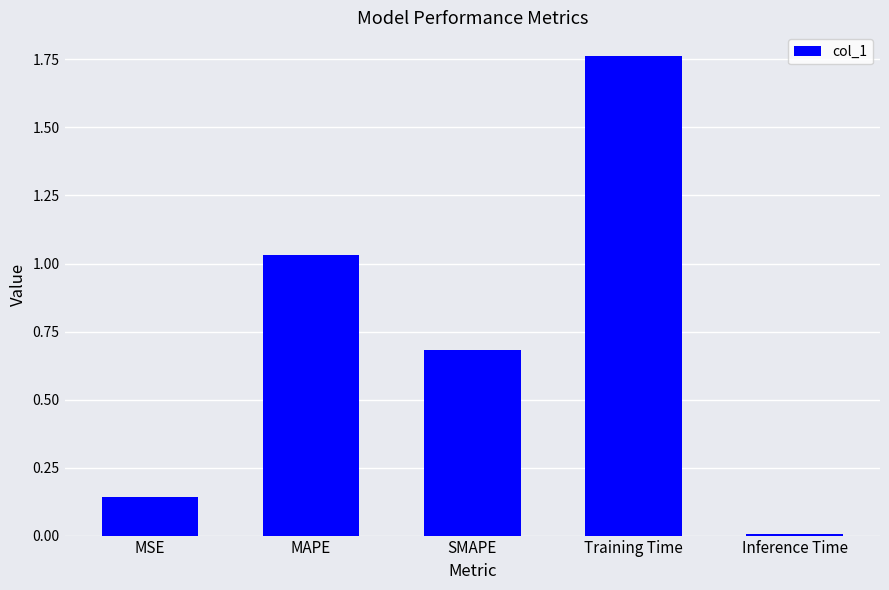

Is it true that the value at SMAPE is 1.0?

False